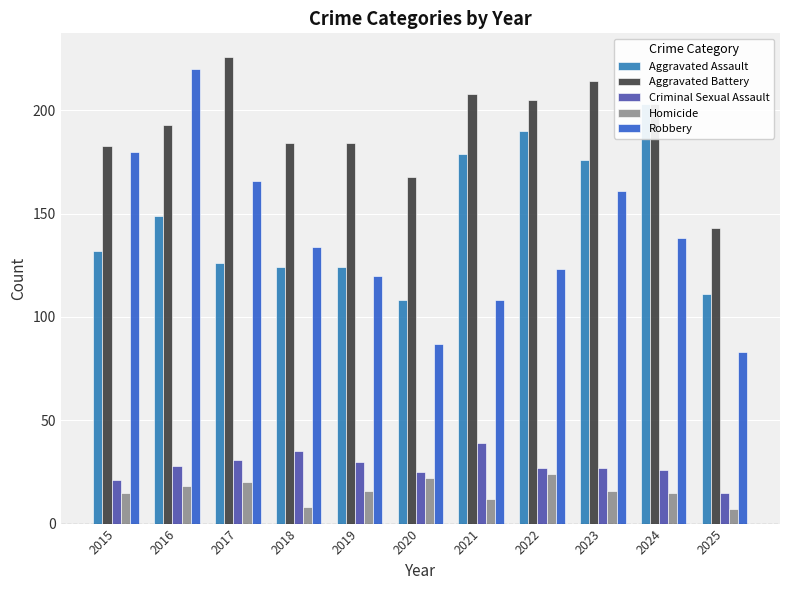

Reading left to right, extract all data points from this chart.

Aggravated Assault: 132	149	126	124	124	108	179	190	176	203	111
Aggravated Battery: 183	193	226	184	184	168	208	205	214	203	143
Criminal Sexual Assault: 21	28	31	35	30	25	39	27	27	26	15
Homicide: 15	18	20	8	16	22	12	24	16	15	7
Robbery: 180	220	166	134	120	87	108	123	161	138	83